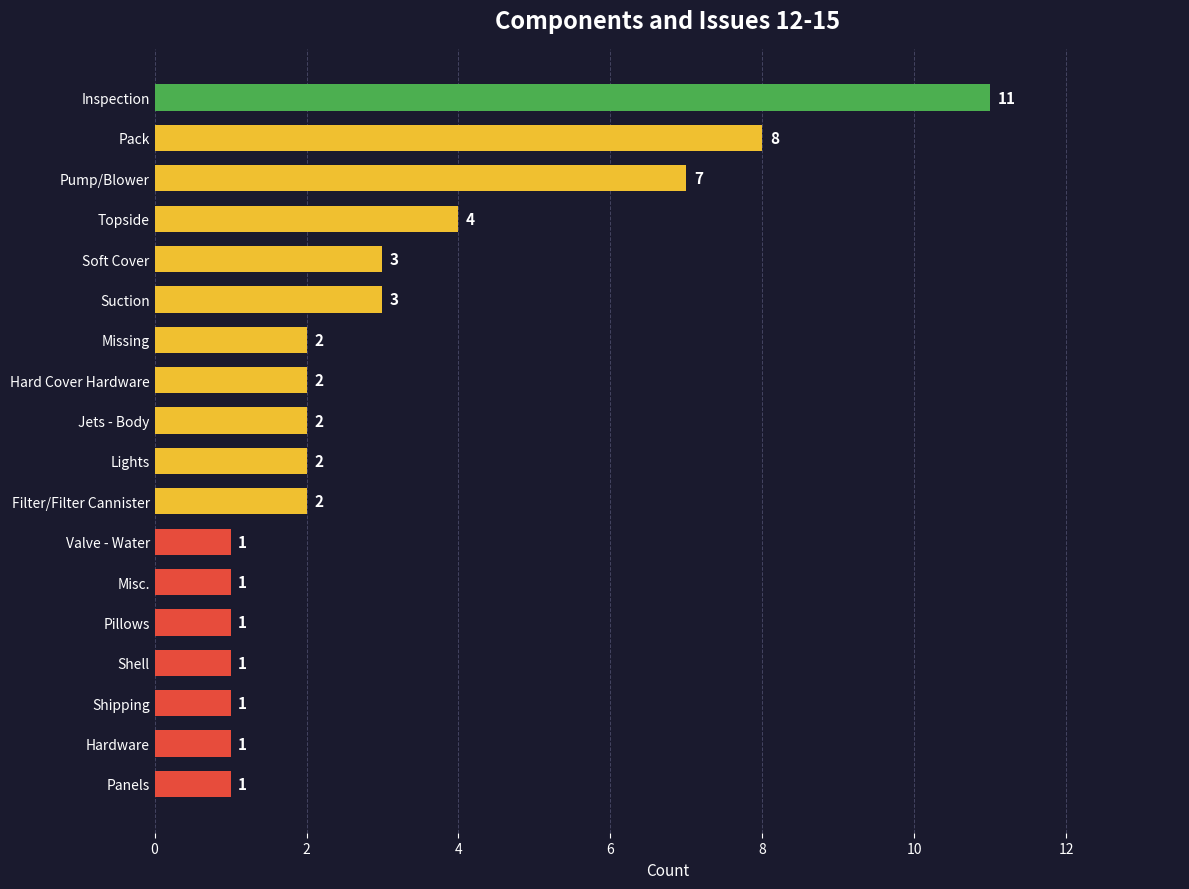

Are the bars horizontal?

Yes